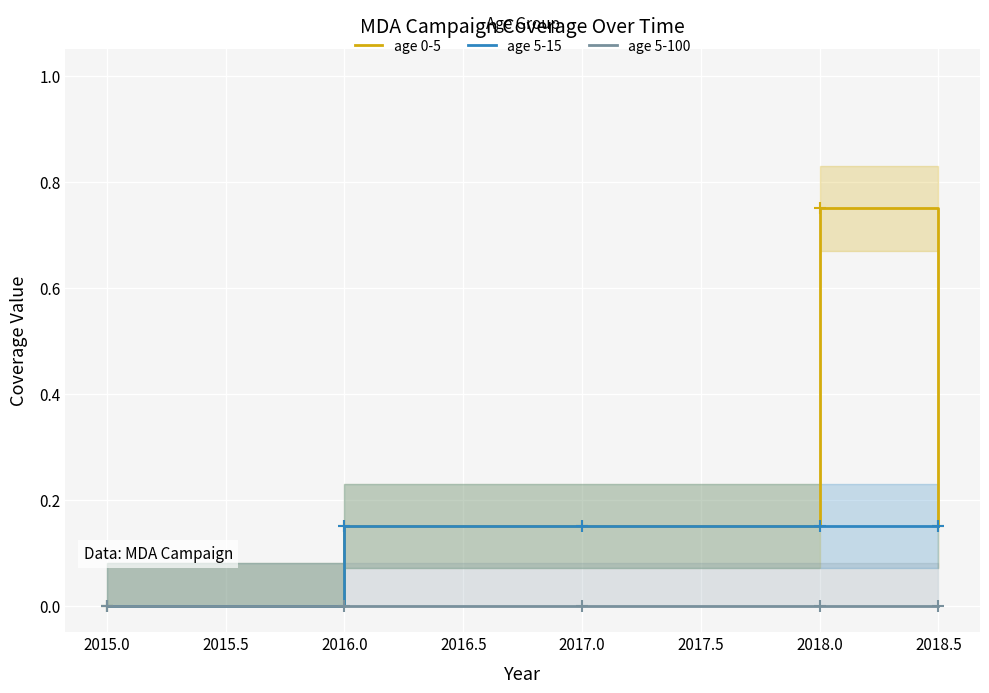

The age 0-5 series shows 0.3 at 2016.0. True or false?

False